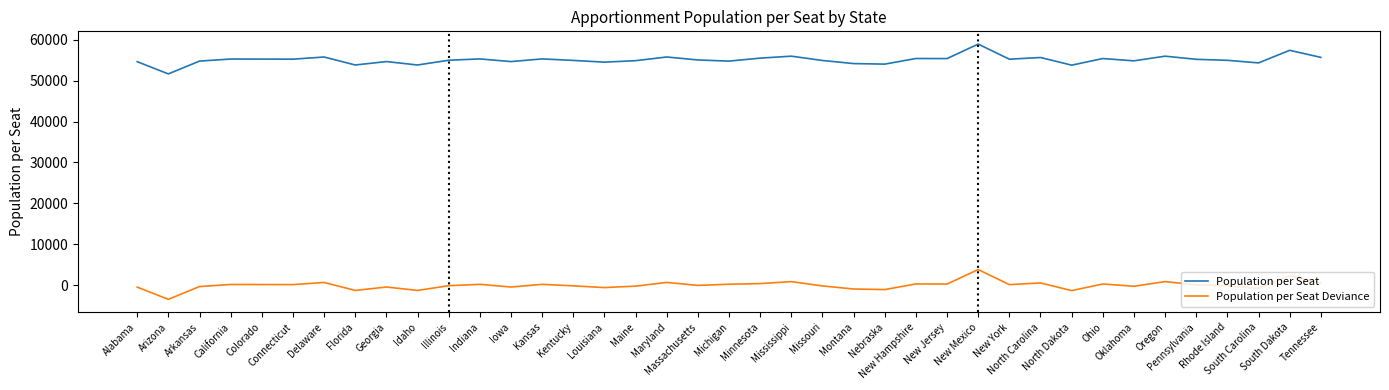

What is the difference between the maximum and minimum values in the Population per Seat series?

7279